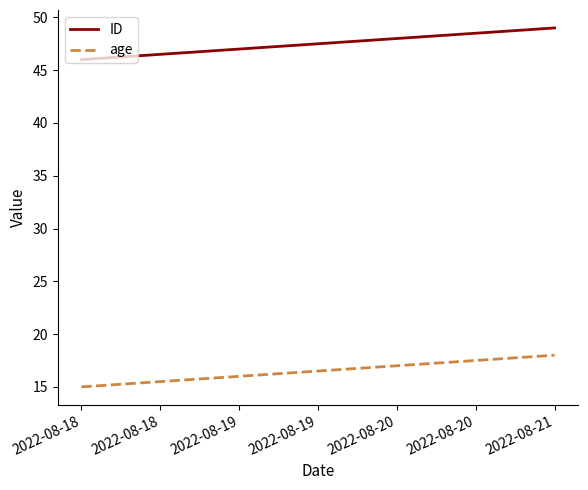

What is the minimum value for age?

15